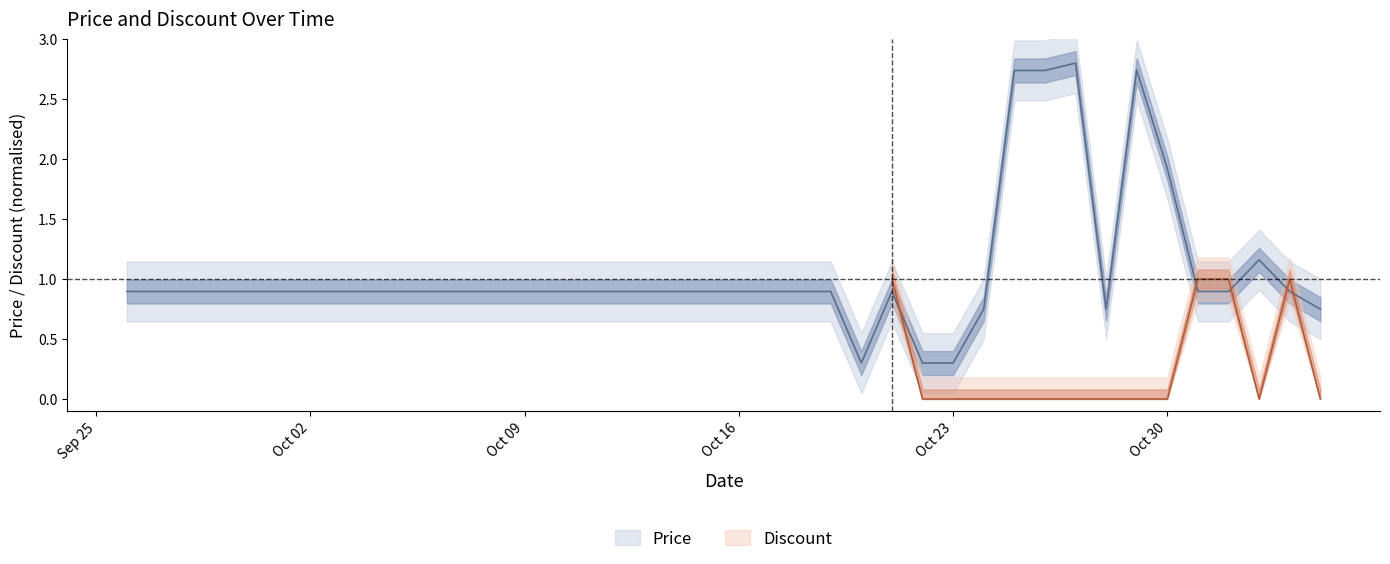

What value does the data have at Oct 16?

0.9